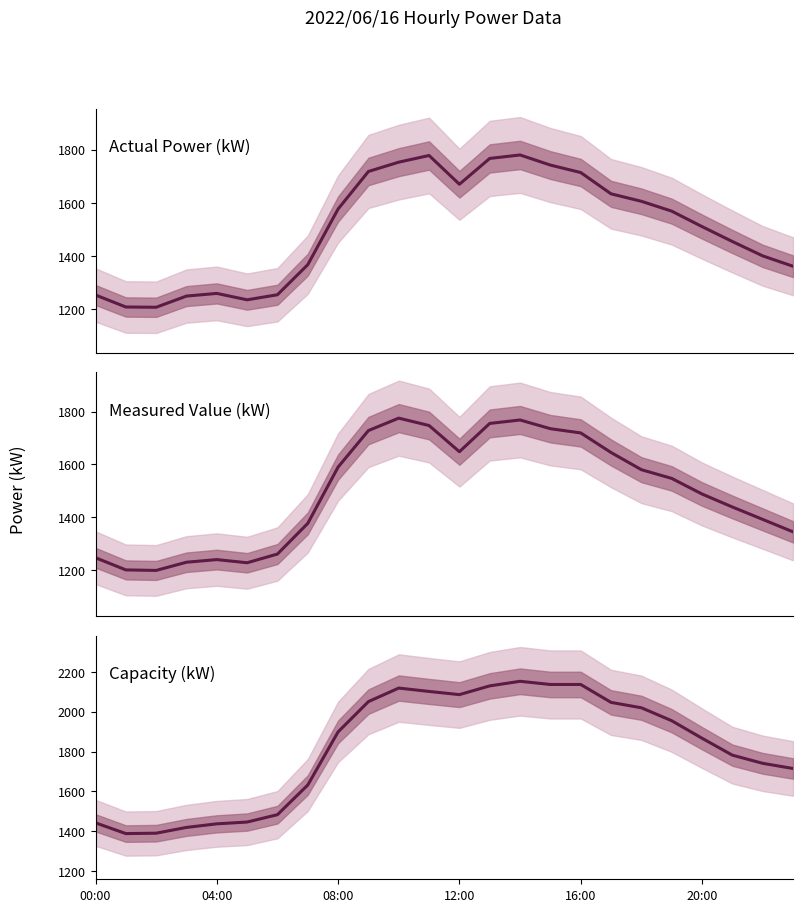

How many values in the Capacity (kW) series are below 1899?

12